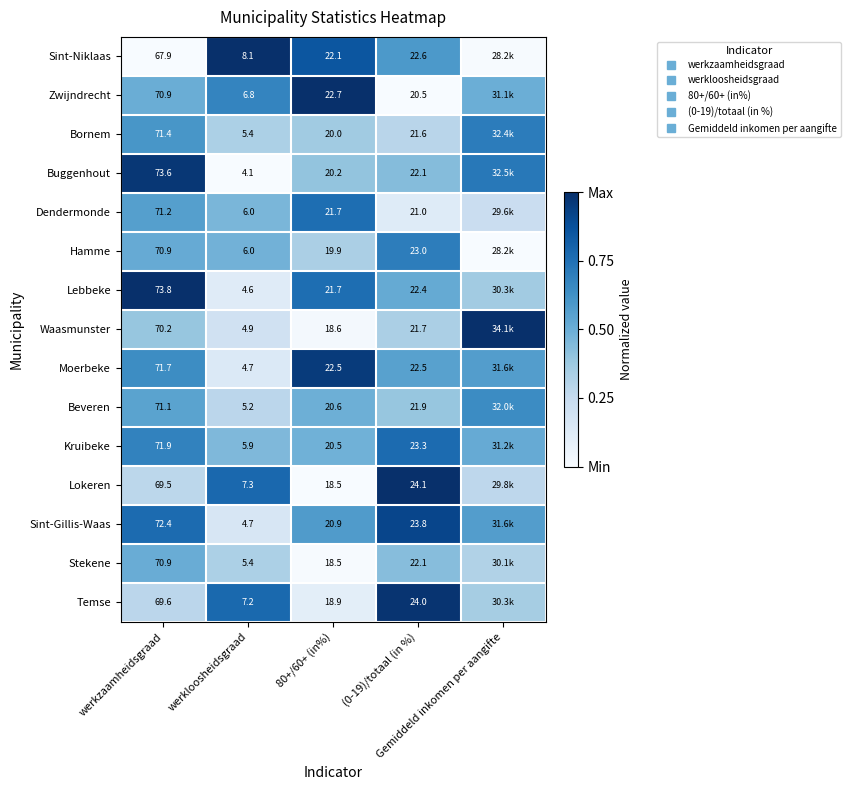

At which category is the sum across all series the highest?

werkzaamheidsgraad